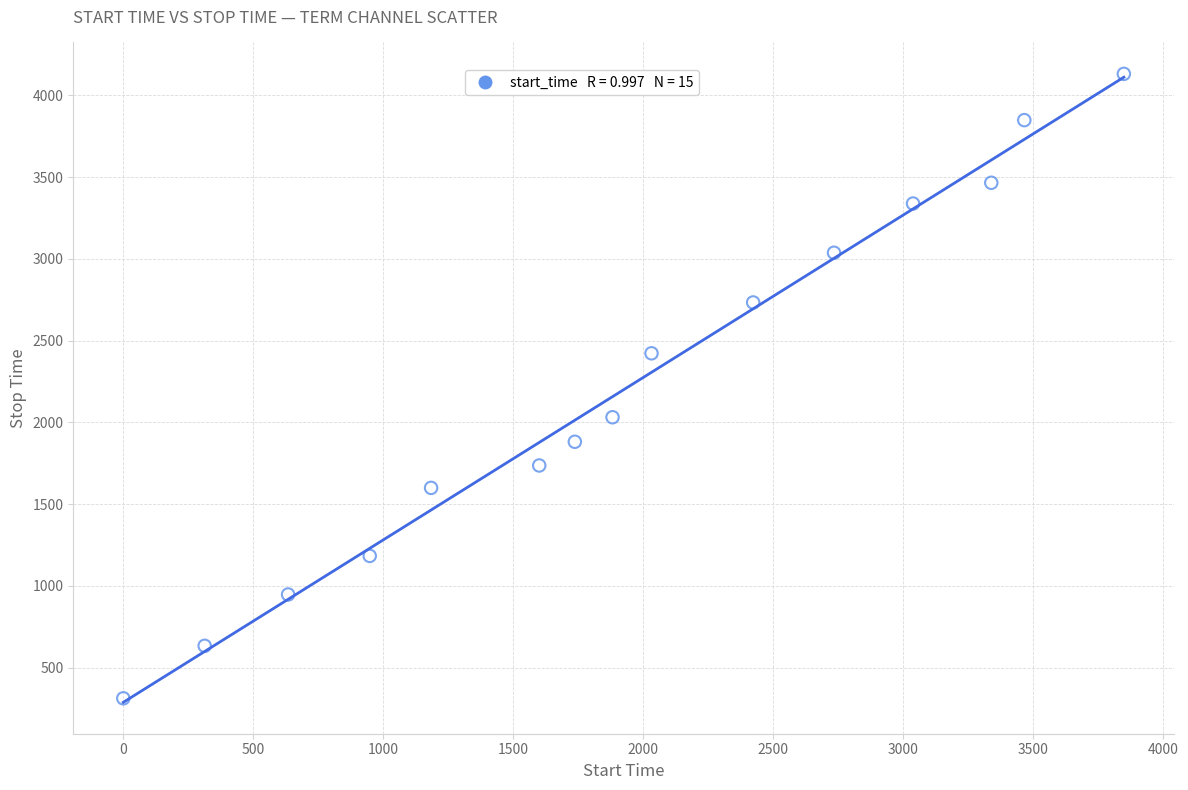

What is the range of Y values (max minus min)?

3819